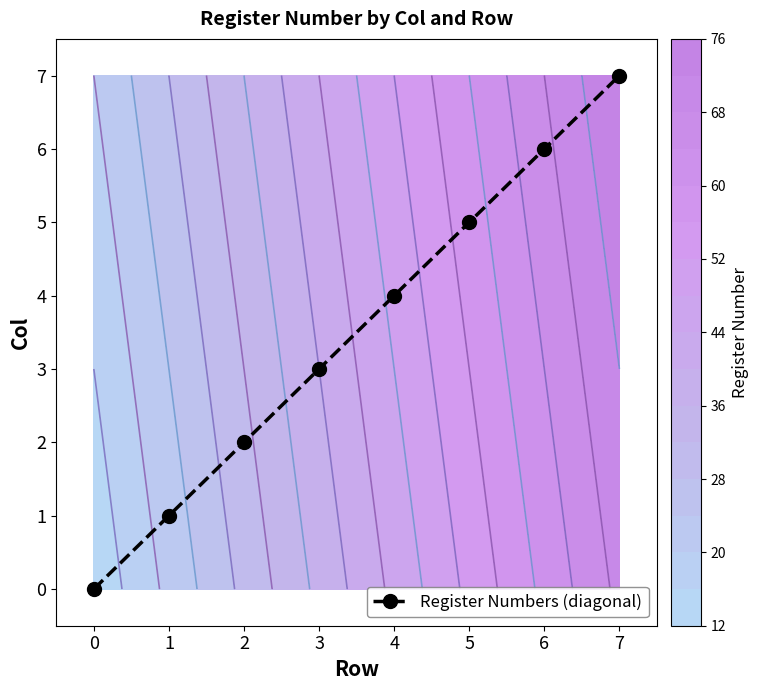

What is the change in value from 0 to 3?

+3